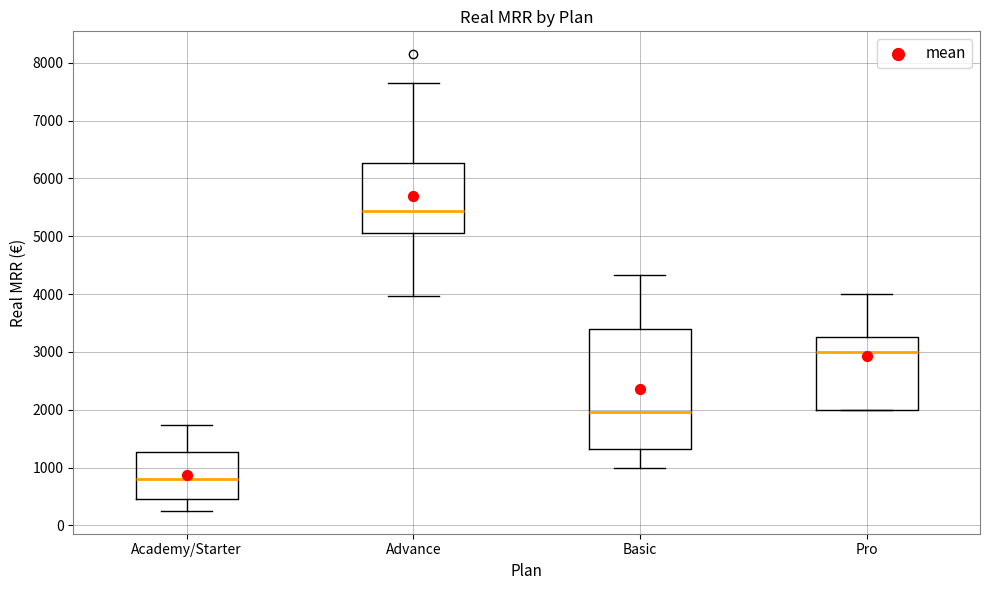

Reading left to right, read every box against the y-axis: the position of its median line, the range the box covers, and the ends of its whiskers. The values are not printed on the chart, so give them approximately, as read against the axis.

Academy/Starter: median 800, box 500 to 1300, whiskers 300 to 1700
Advance: median 5400, box 5100 to 6300, whiskers 4000 to 7700
Basic: median 2000, box 1300 to 3400, whiskers 1000 to 4300
Pro: median 3000, box 2000 to 3300, whiskers 2000 to 4000